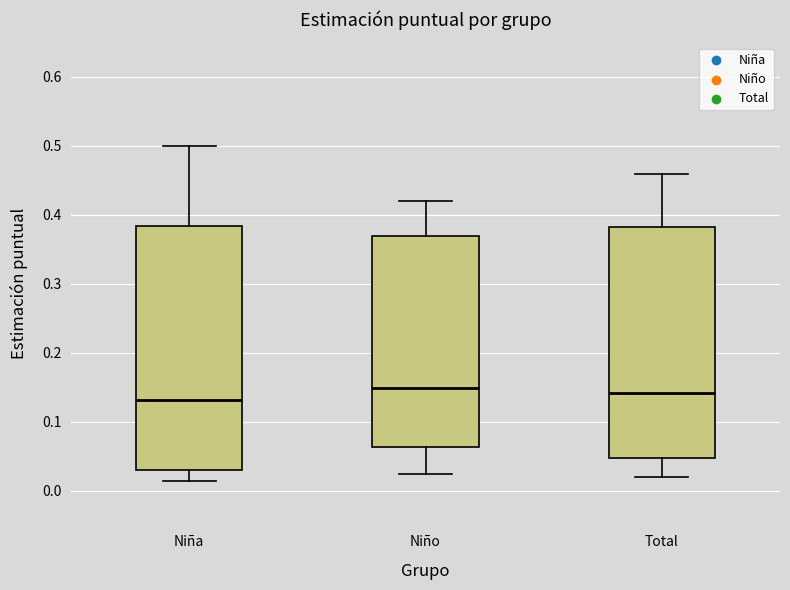

Reading left to right, transcribe this box plot: for each box, give where its median line is, the range the box spans, and where its two whiskers end, as read against the y-axis. The values are not printed on the chart, so give them approximately, as read against the axis.

Niña: median 0.13, box 0.03 to 0.38, whiskers 0.01 to 0.50
Niño: median 0.15, box 0.06 to 0.37, whiskers 0.02 to 0.42
Total: median 0.14, box 0.05 to 0.38, whiskers 0.02 to 0.46